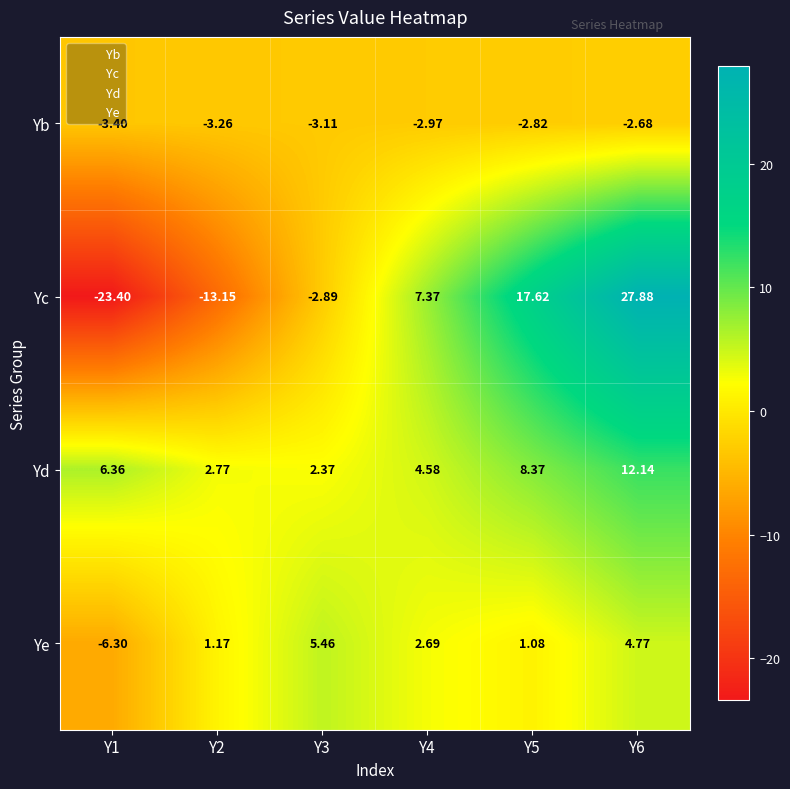

What is the minimum value shown in the chart?

-23.4